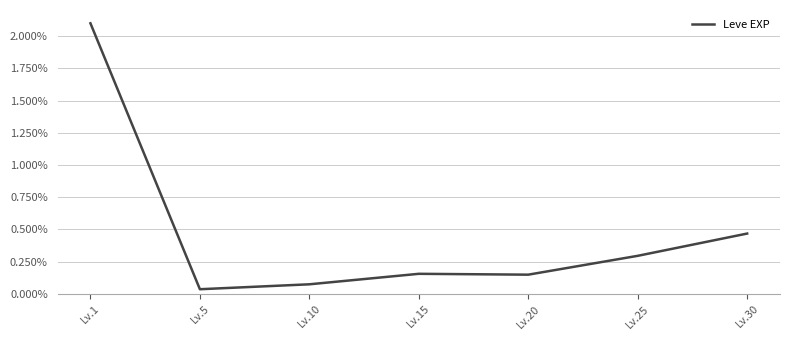

Does the chart display data point markers on the line(s)?

No